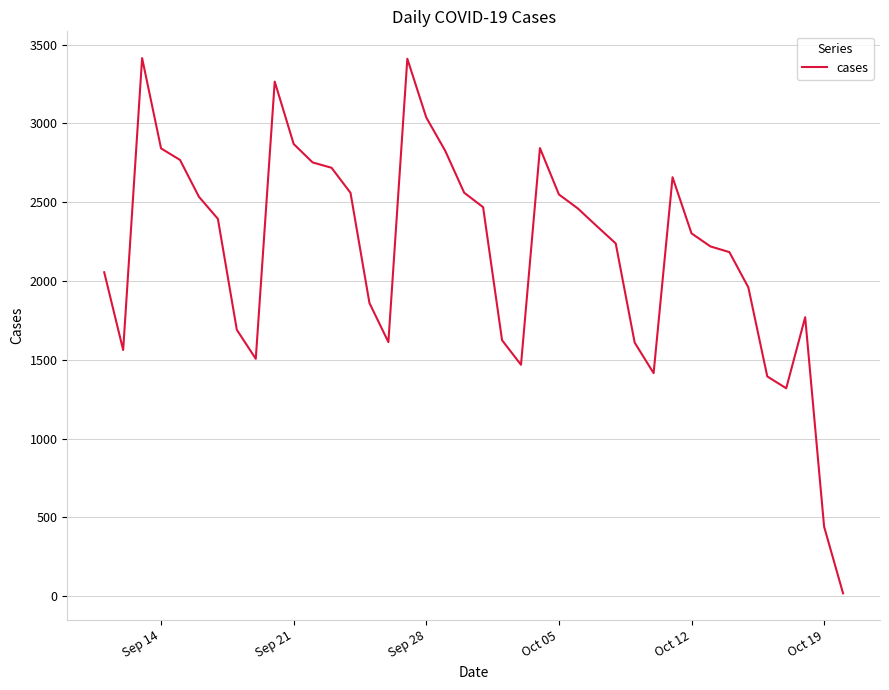

How many lines are shown in the chart?

1